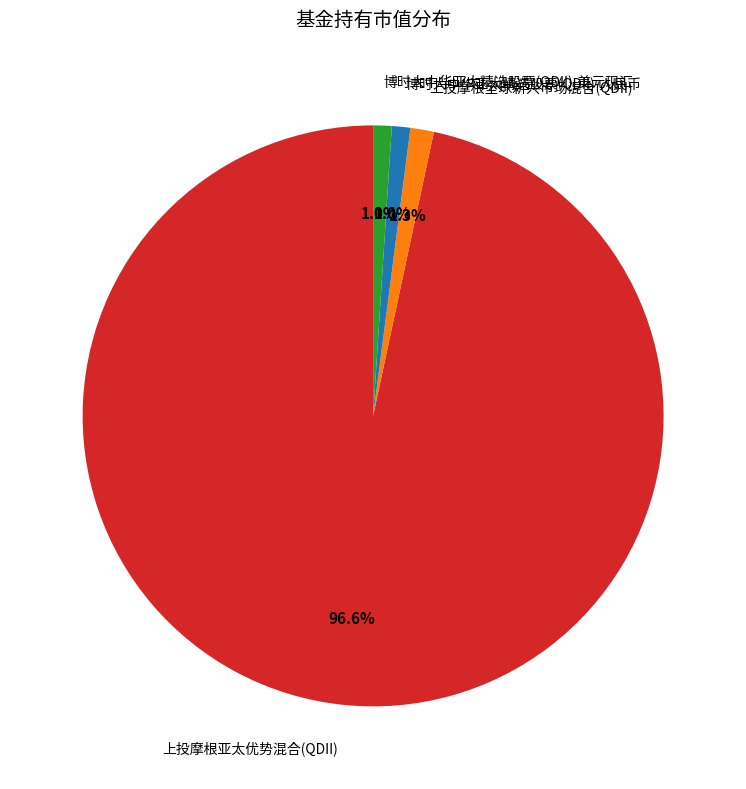

What percentage is the 博时大中华亚太精选股票(QDII)-人民币 slice, to the nearest percent?

1%